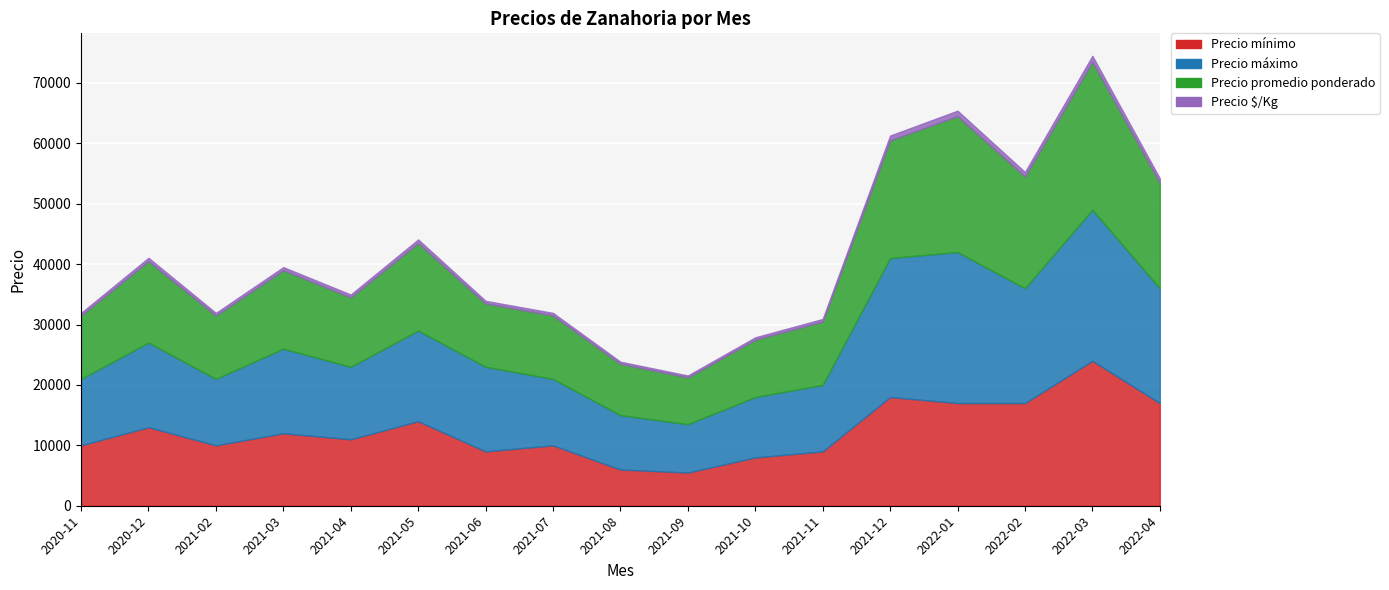

True or false: Precio máximo has a value of 16120 at 2021-08.

False